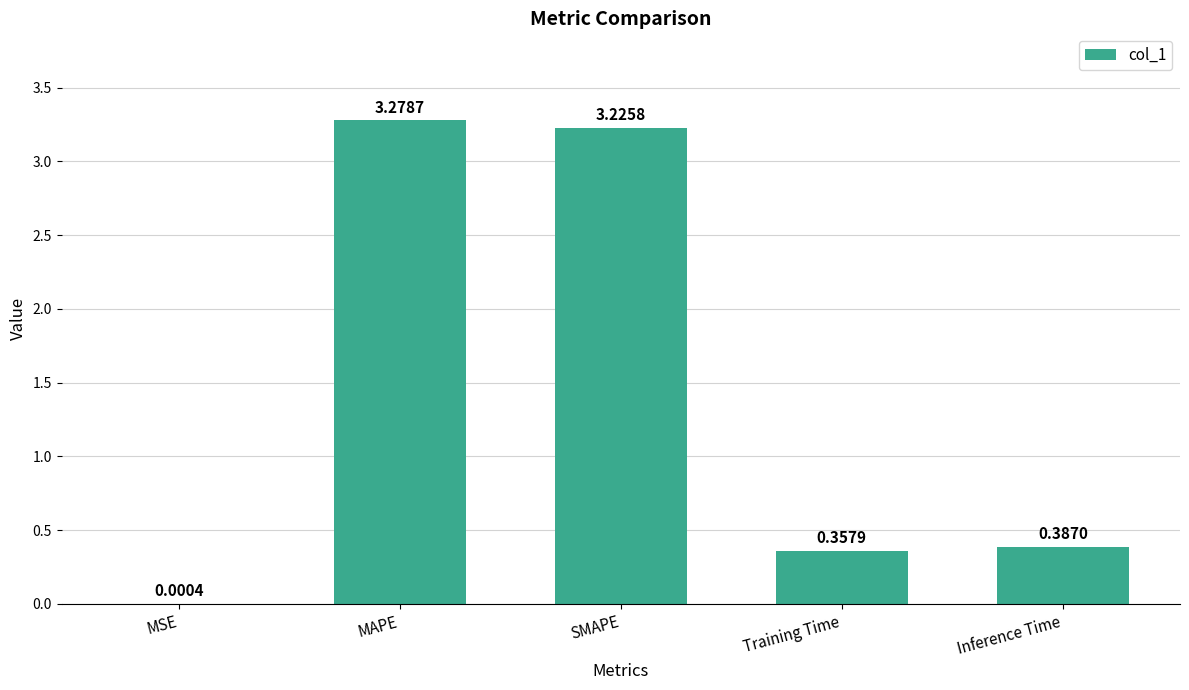

Which category has the highest value across all series?

MAPE